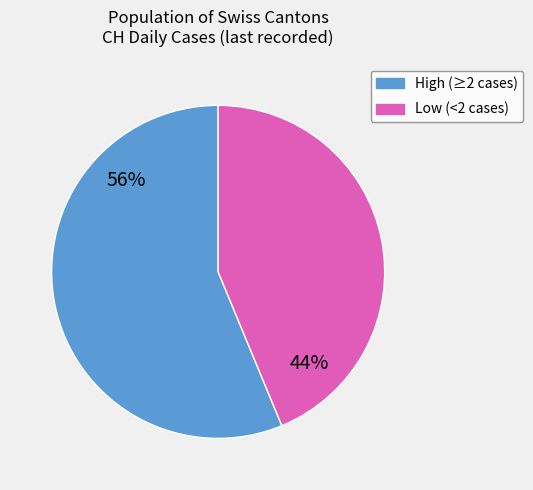

Approximately how many times larger is the value at Low (<2 cases) compared to High (≥2 cases)?

0.8